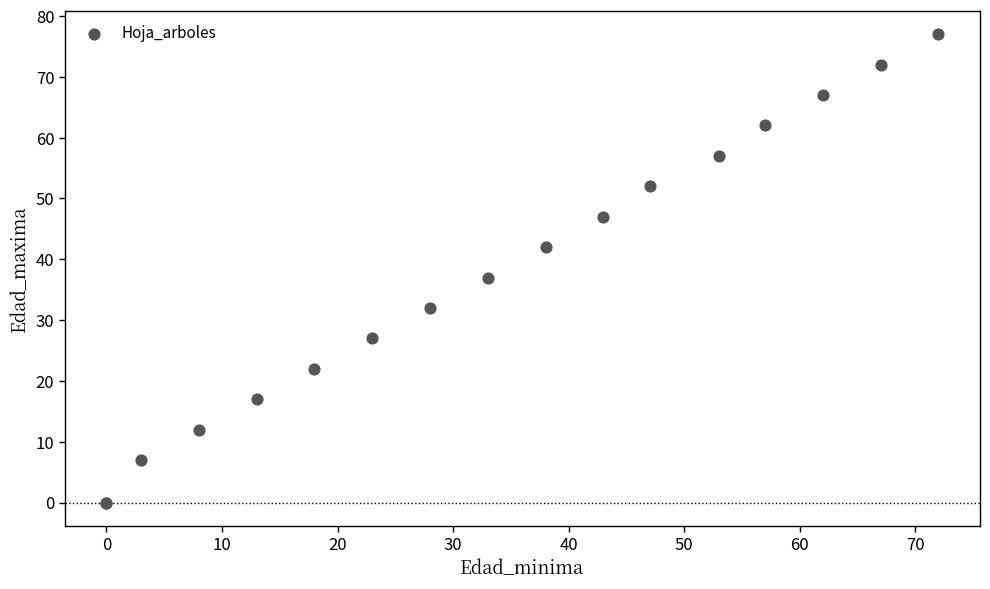

What Y value in the scatter plot is closest to 38?

37